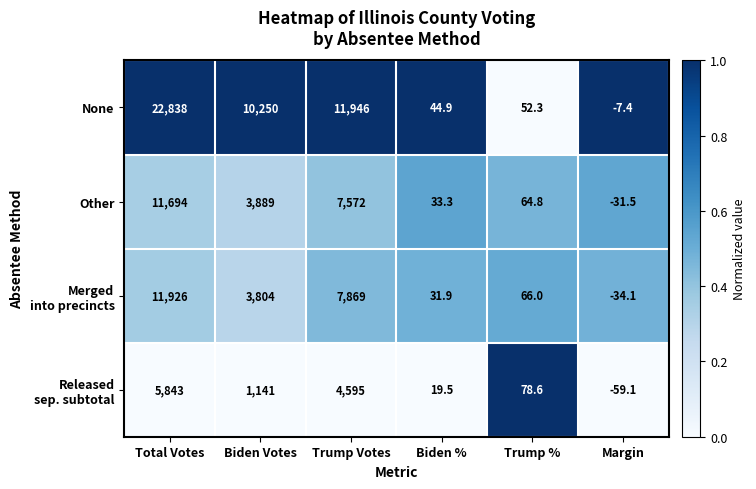

Where does the None series first go above 10250?

Total Votes